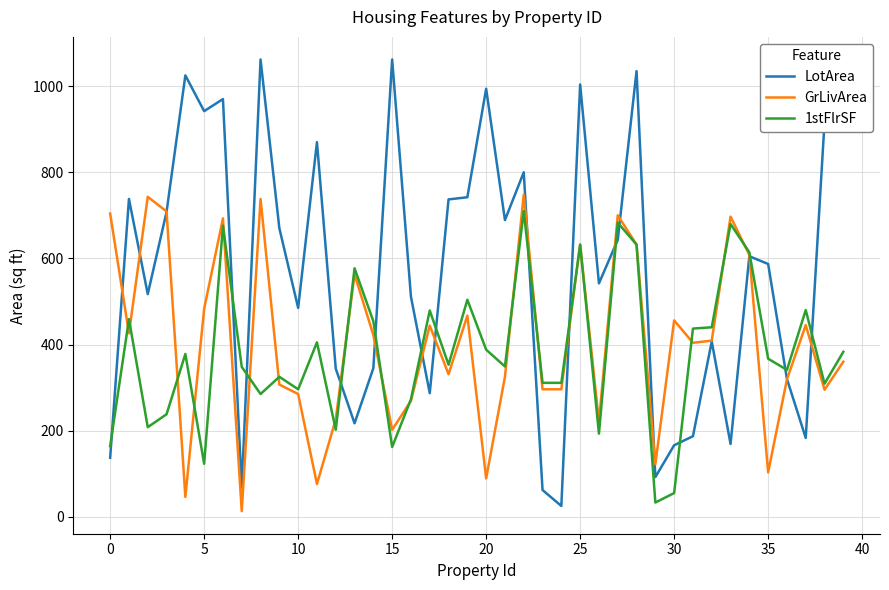

What is the greatest value displayed?

1062